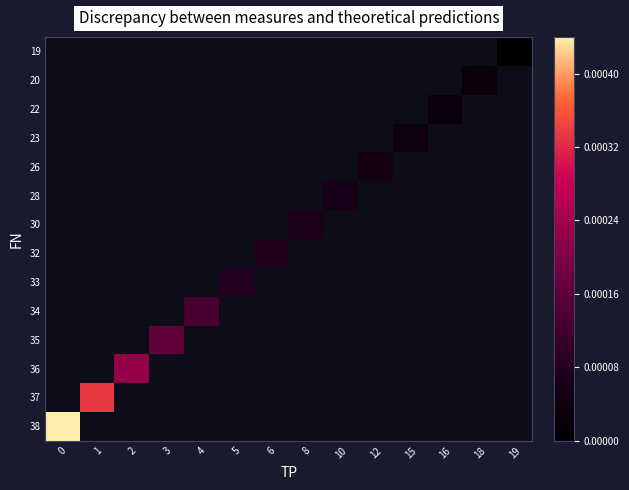

At which label does 30 first exceed 0?

8